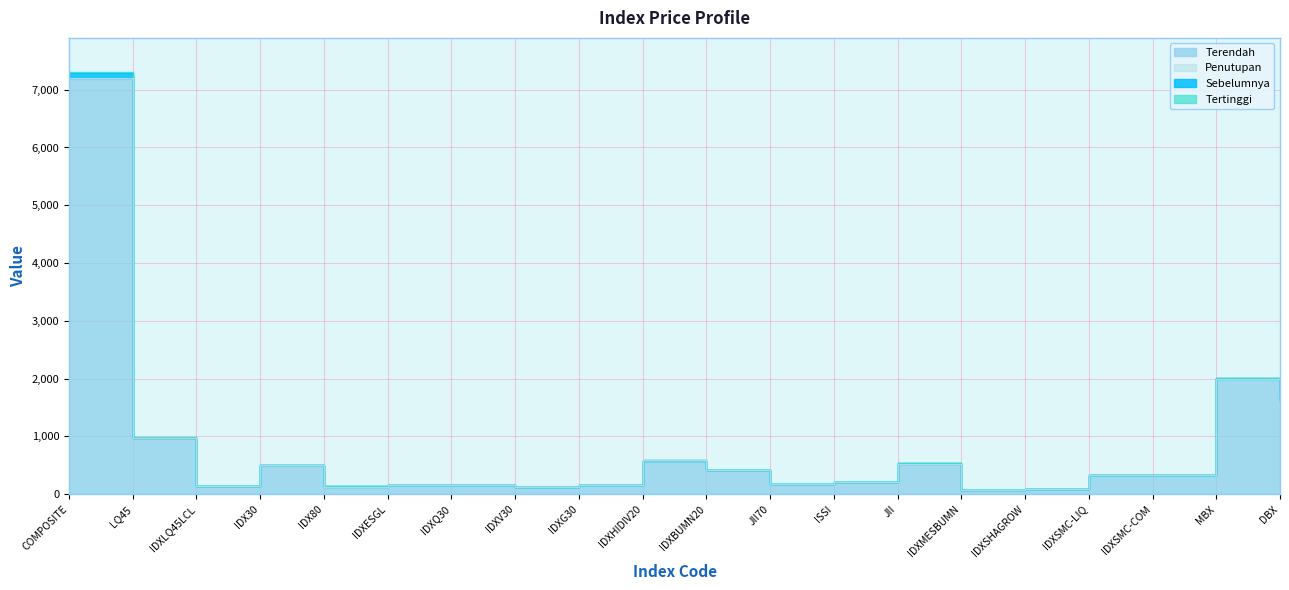

Where is Terendah nearest to the value 3629?

MBX